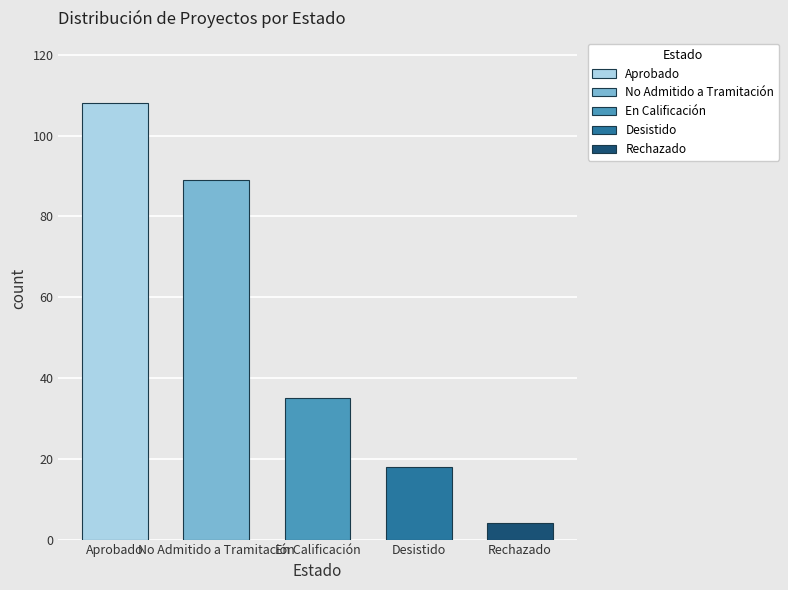

Reading right to left, what are all the values shown in this chart?

4	18	35	89	108